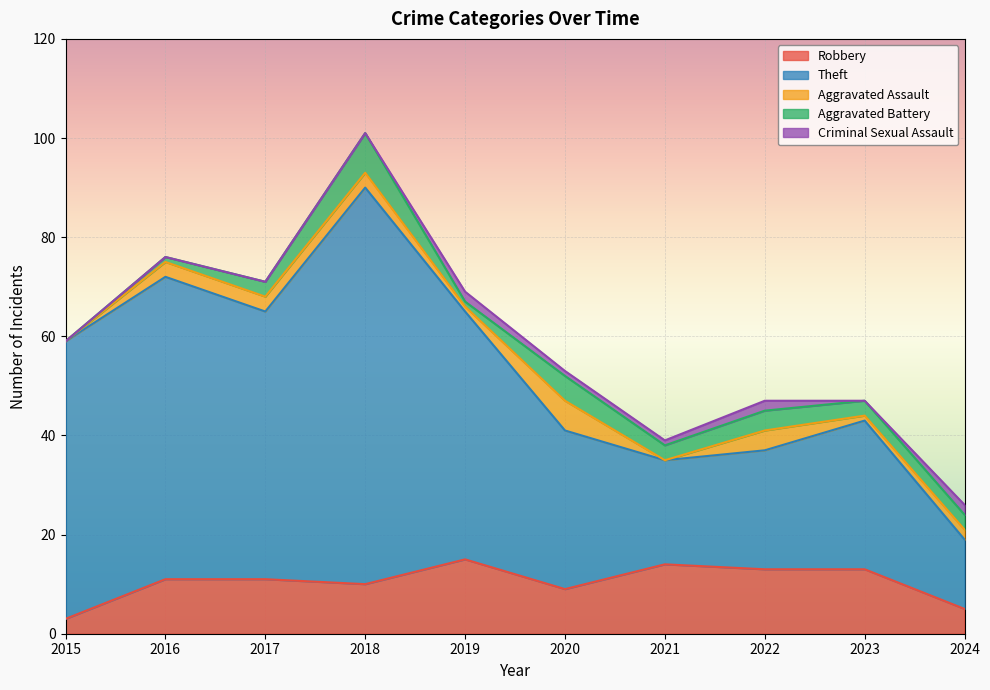

How many values in the Aggravated Battery series exceed 3?

3